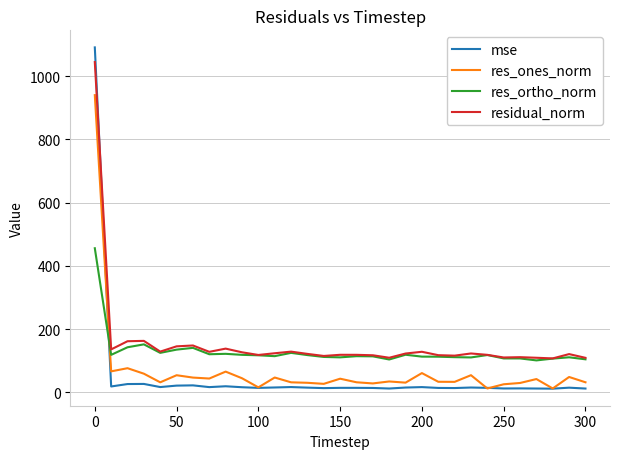

What is the maximum value shown in the chart?

1090.8